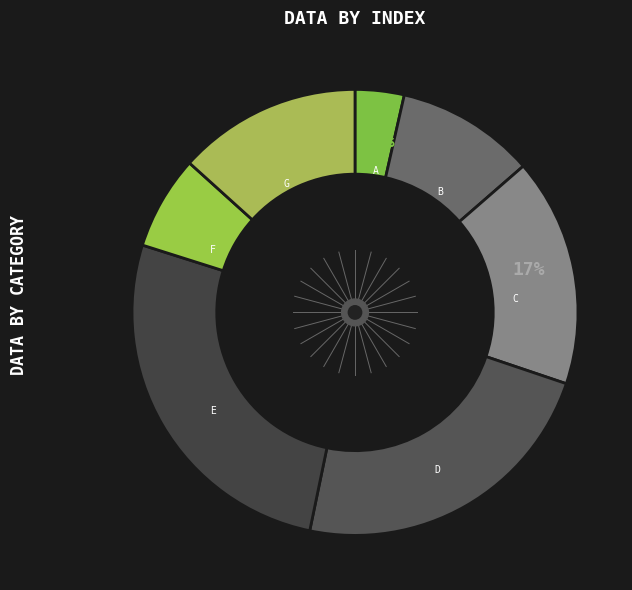

To the nearest percent, what is the average slice percentage?

14%